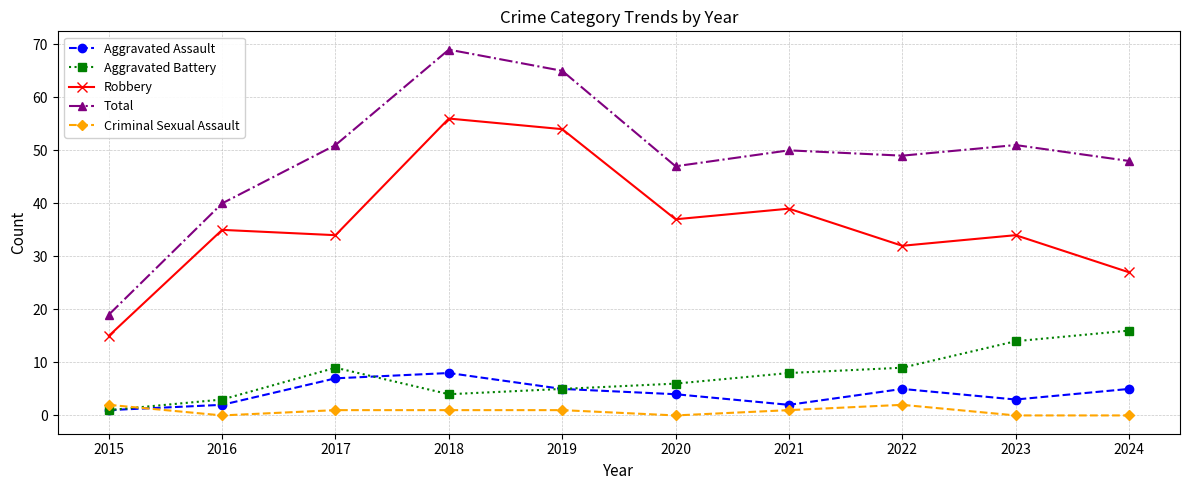

Is the value of Aggravated Battery at 2021 greater than the value of Criminal Sexual Assault at 2024?

Yes